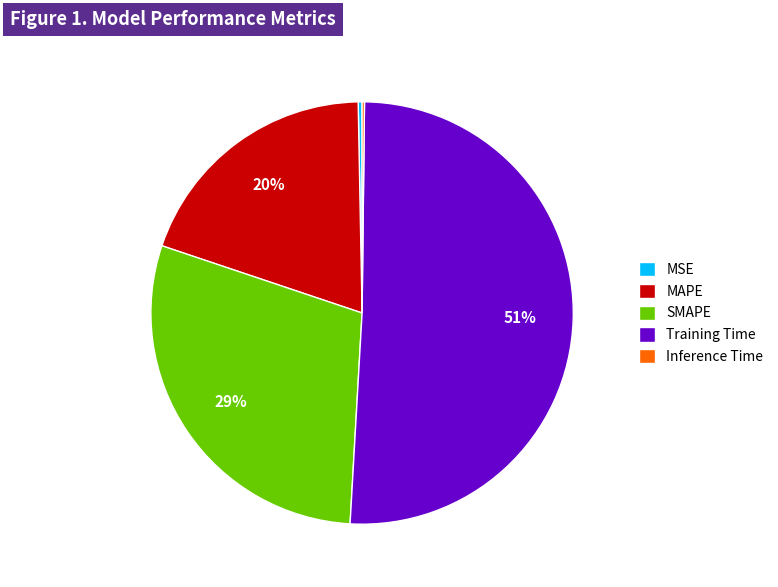

The SMAPE slice represents 29% of the pie. True or false?

True